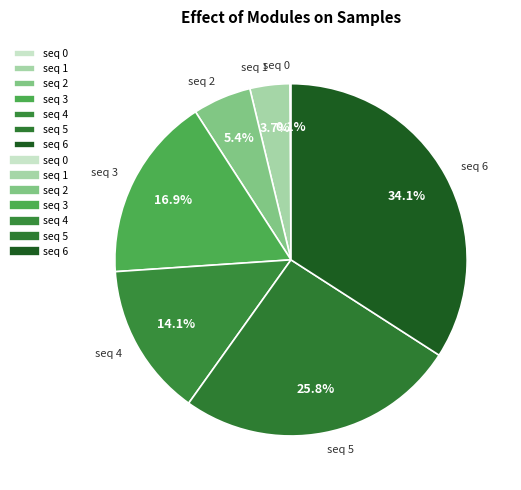

What is the largest slice in the pie chart?

seq 6